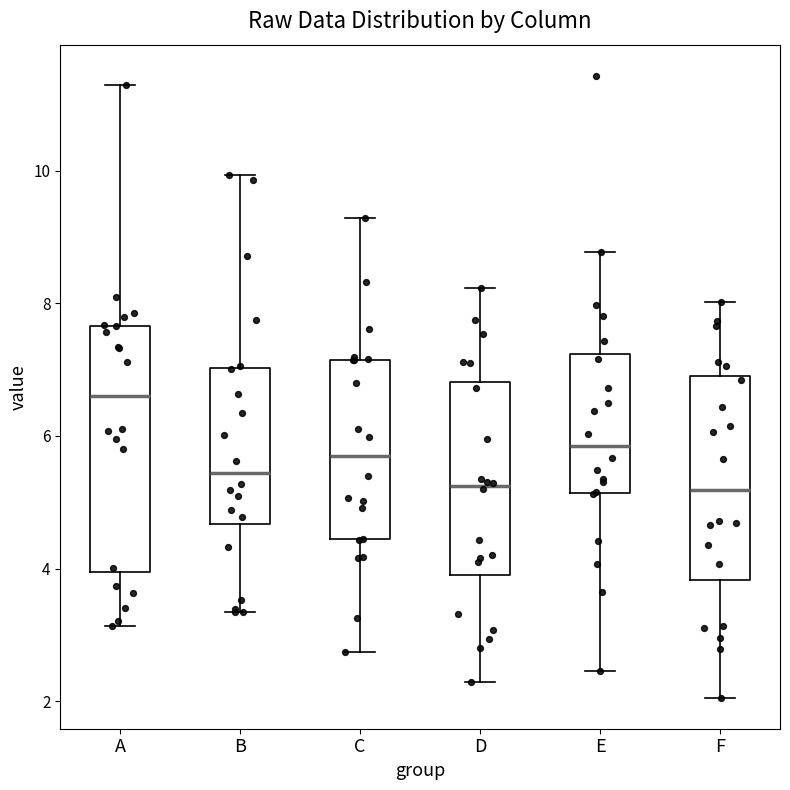

Where does the lower whisker of the box for E end on the y-axis? The values are not printed on the chart, so give them approximately, as read against the axis.

2.4